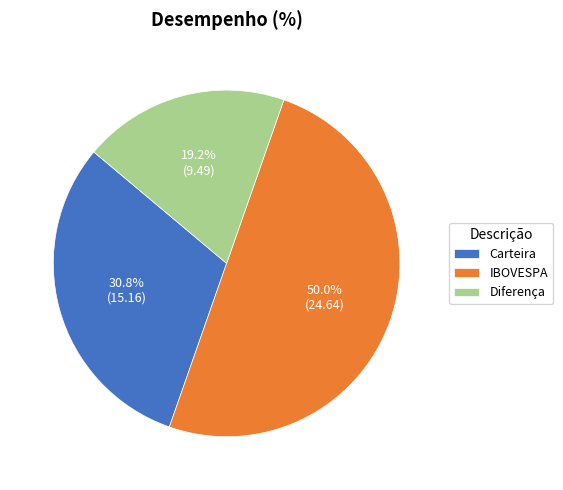

Which slice is the smallest?

Diferença